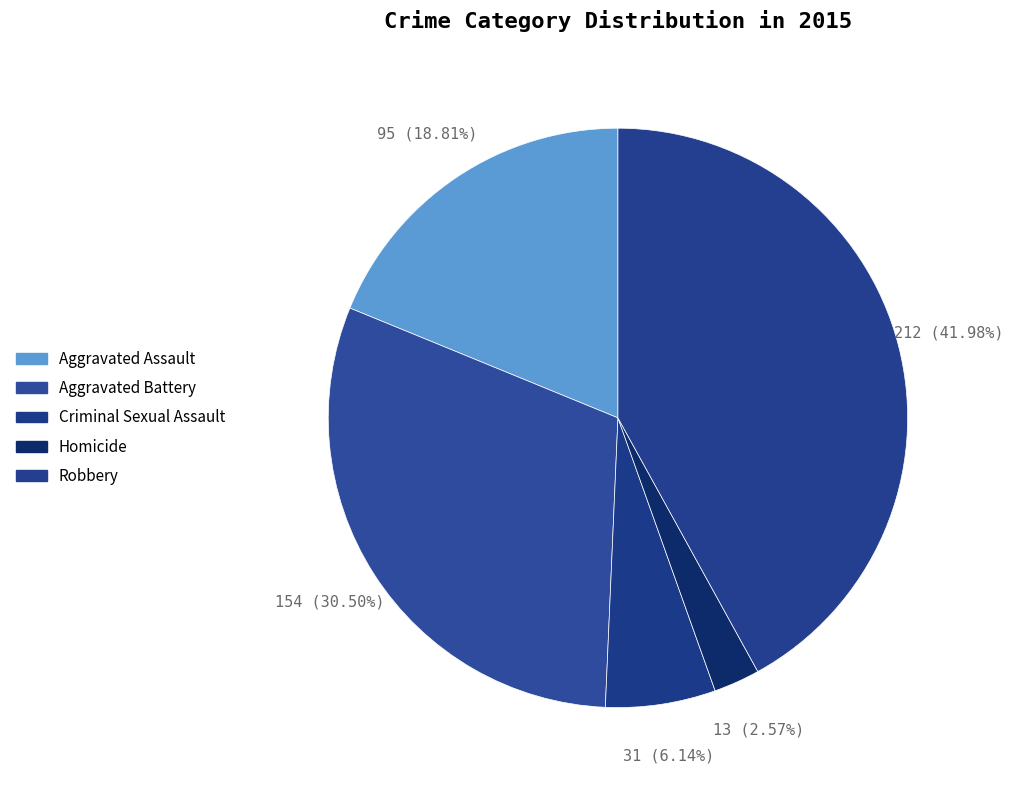

What portion of the pie excludes Robbery?

58.0%